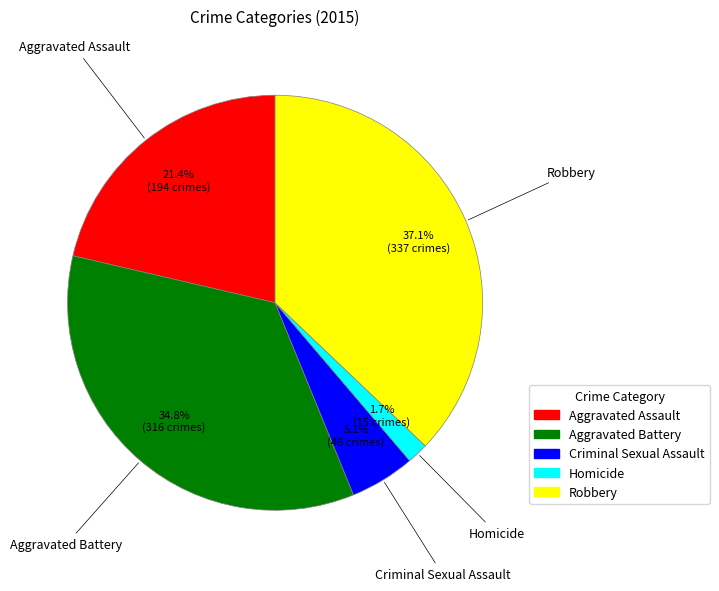

To the nearest percent, what percentage of the pie is Aggravated Assault?

21%